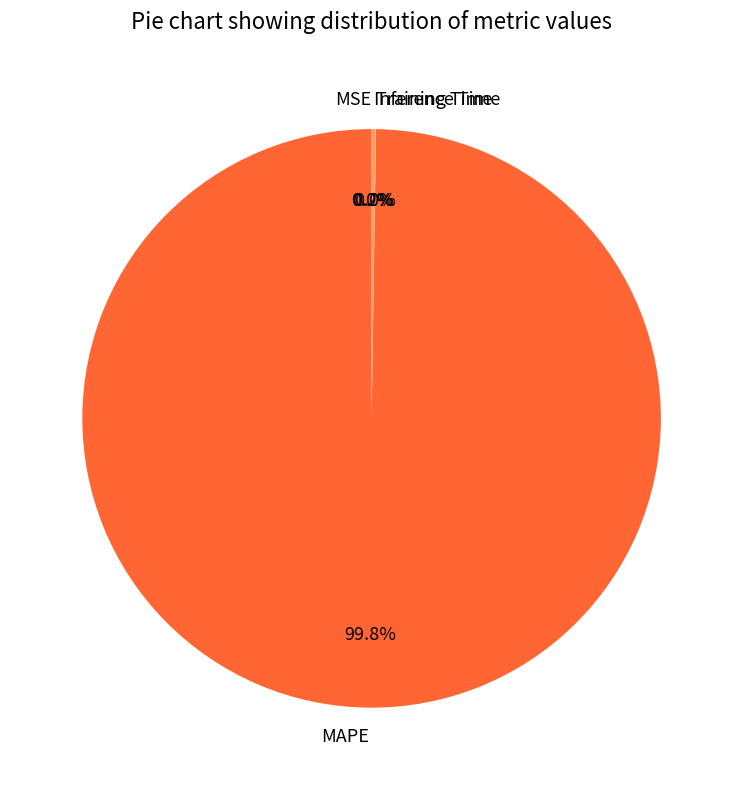

Which category accounts for the majority?

MAPE